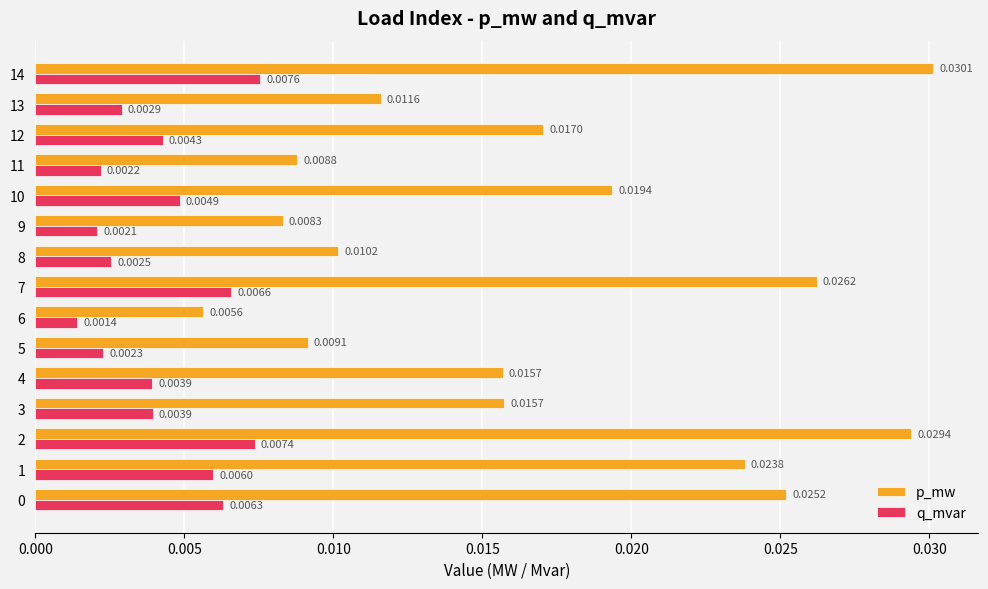

What are all the series names shown in the legend?

p_mw, q_mvar